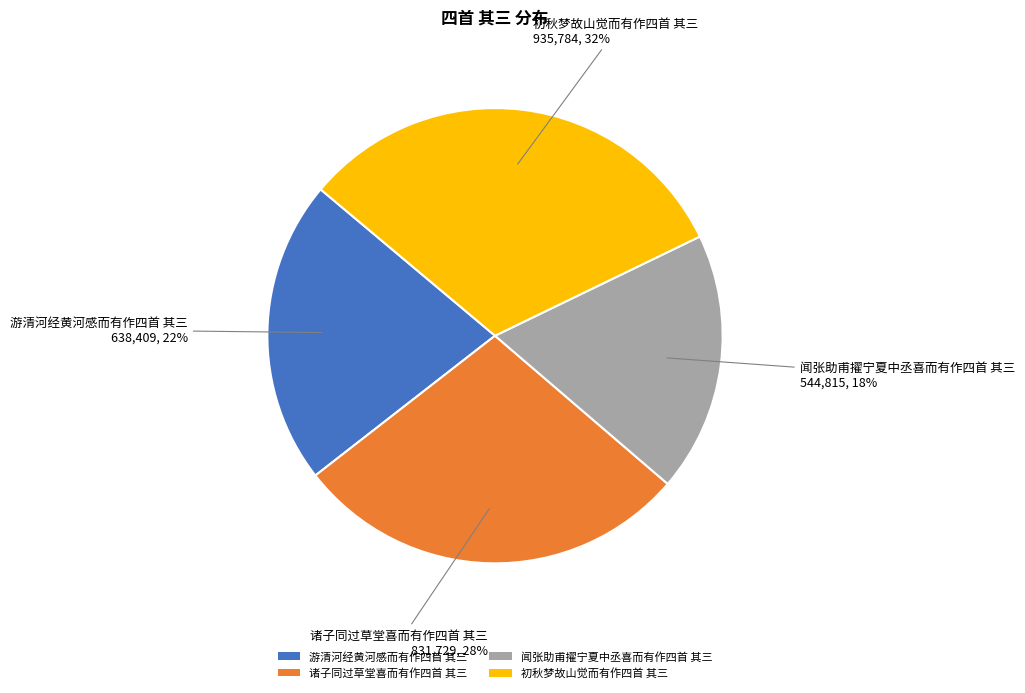

To the nearest percent, what is the average slice percentage?

25%